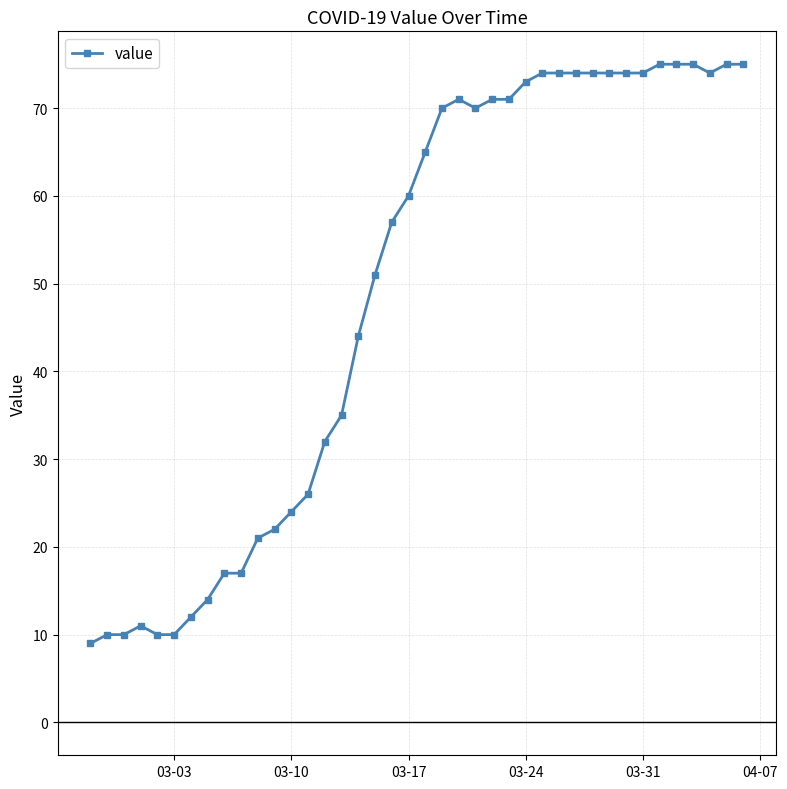

What is the average value?

49